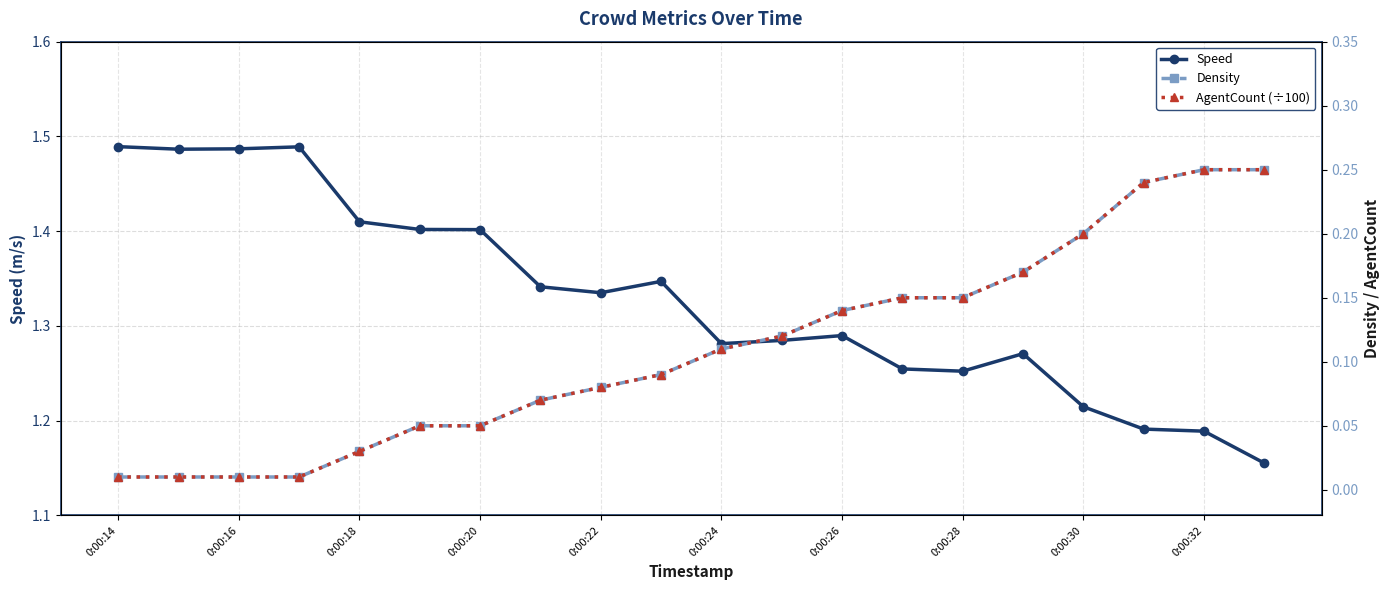

True or false: Speed has more than 0 interior local peaks.

True